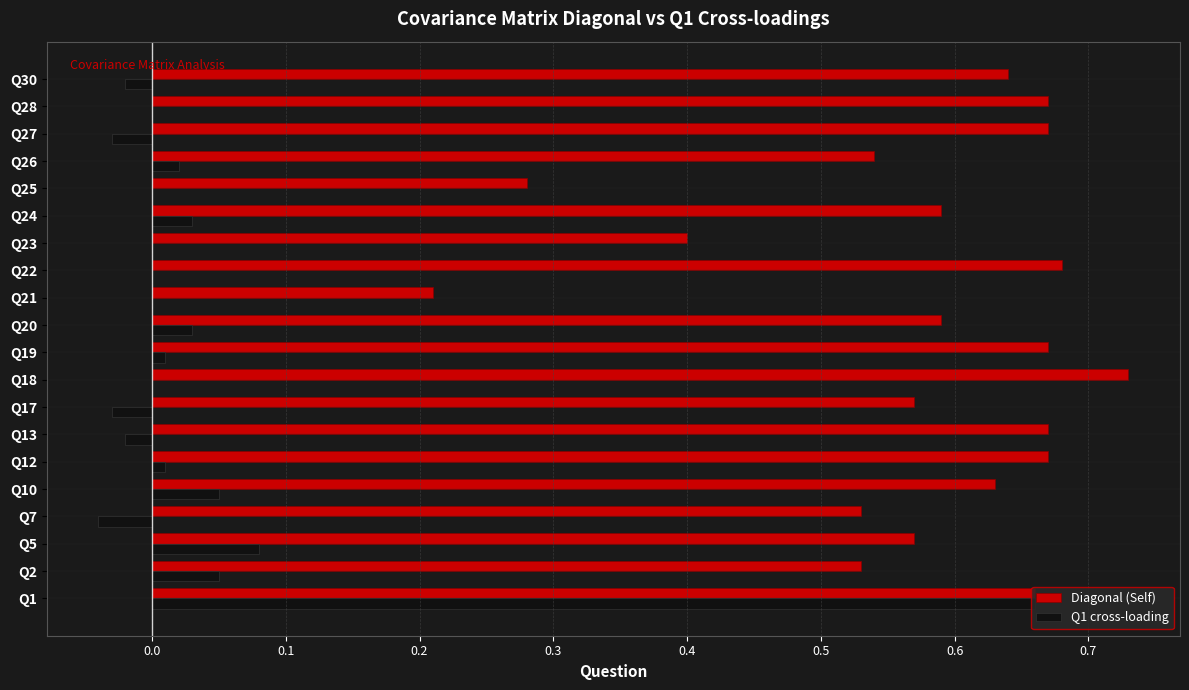

True or false: Q1 cross-loading has a value of 0.5 at Q18.

False